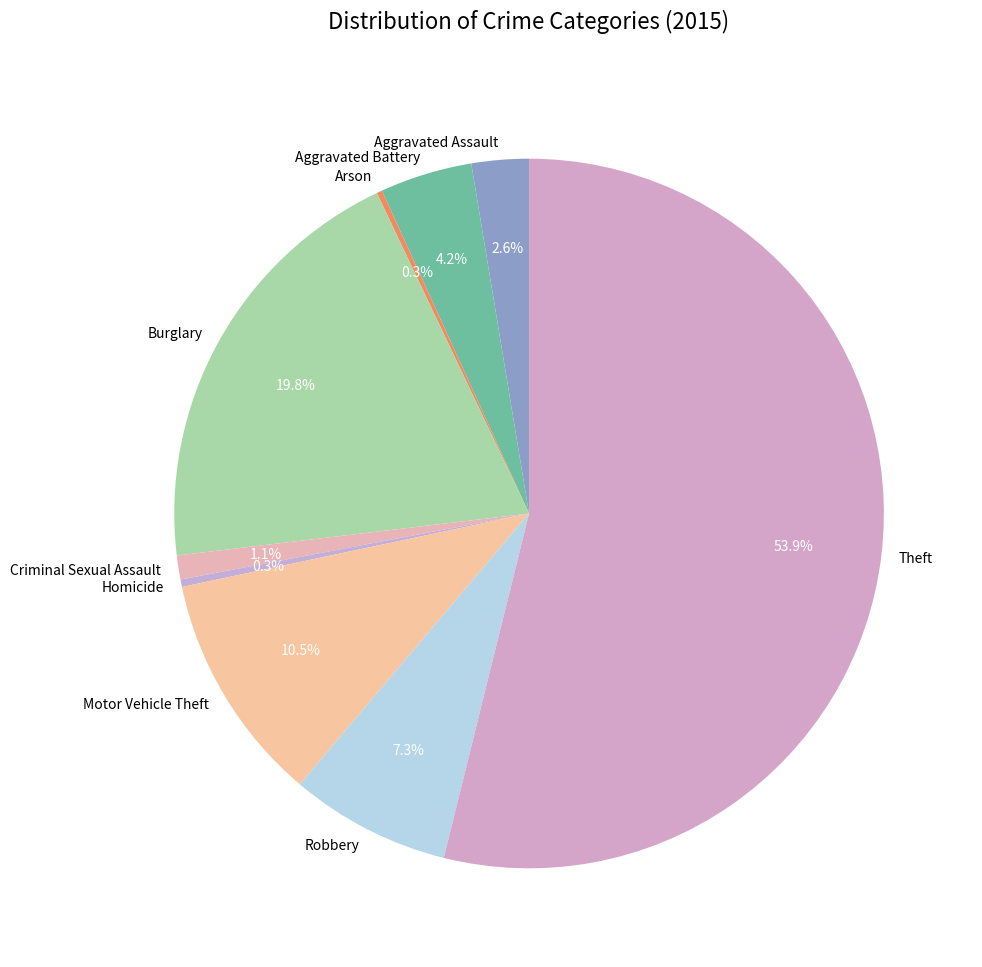

Approximately how many times larger is the value at Aggravated Battery compared to Robbery?

0.6